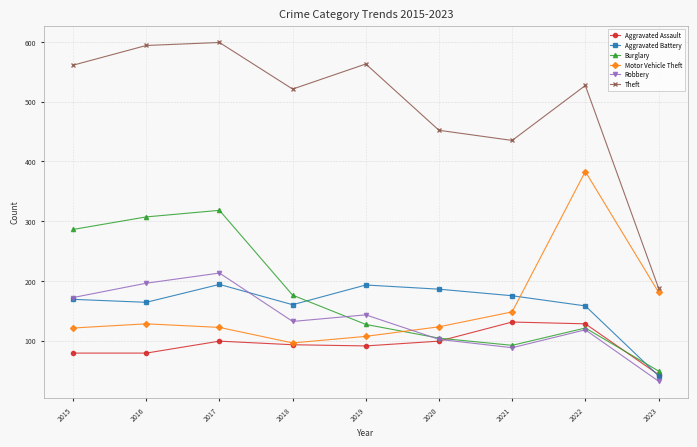

Is this an area chart (filled region under the line)?

No